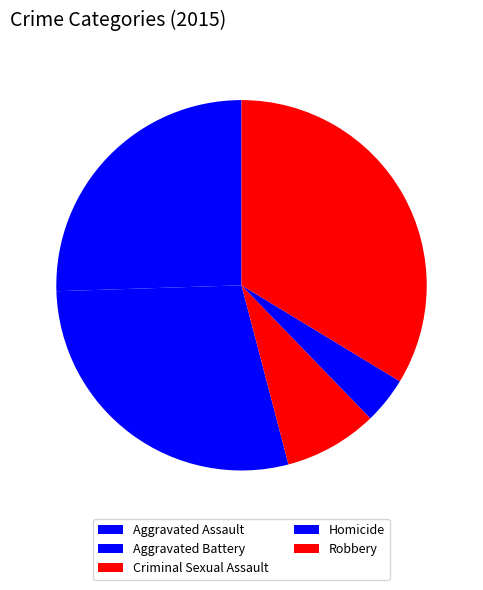

Does any single category account for the majority?

No